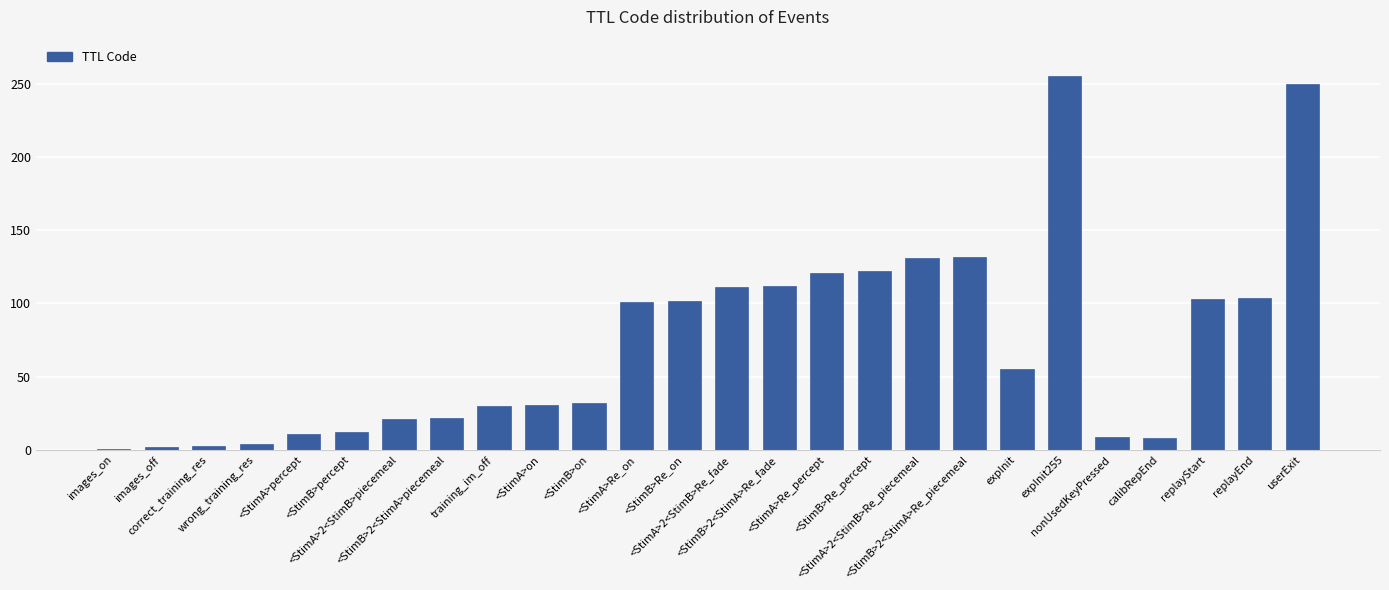

How many data points are less than 55?

13